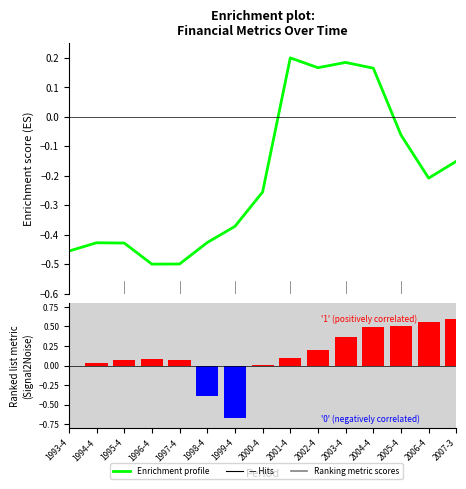

Rank the series by their average value, from highest to lowest.

— Hits, Ranking metric scores, Enrichment profile